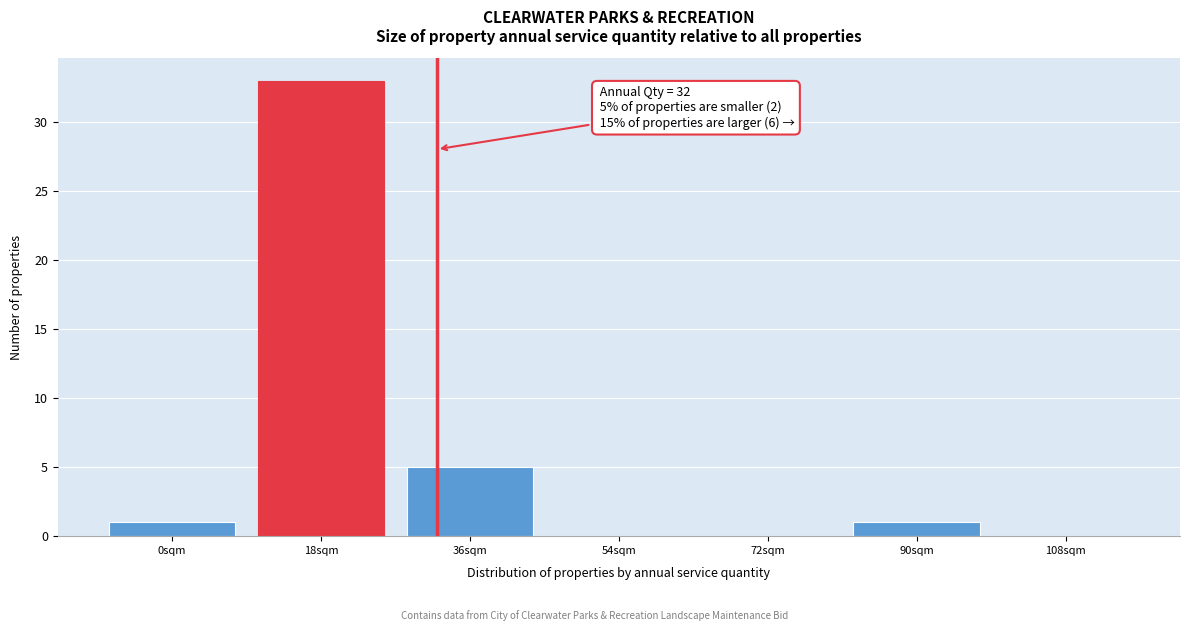

Reading left to right, transcribe all the data shown in this chart.

0sqm=1	18sqm=33	36sqm=5	54sqm=0	72sqm=0	90sqm=1	108sqm=0